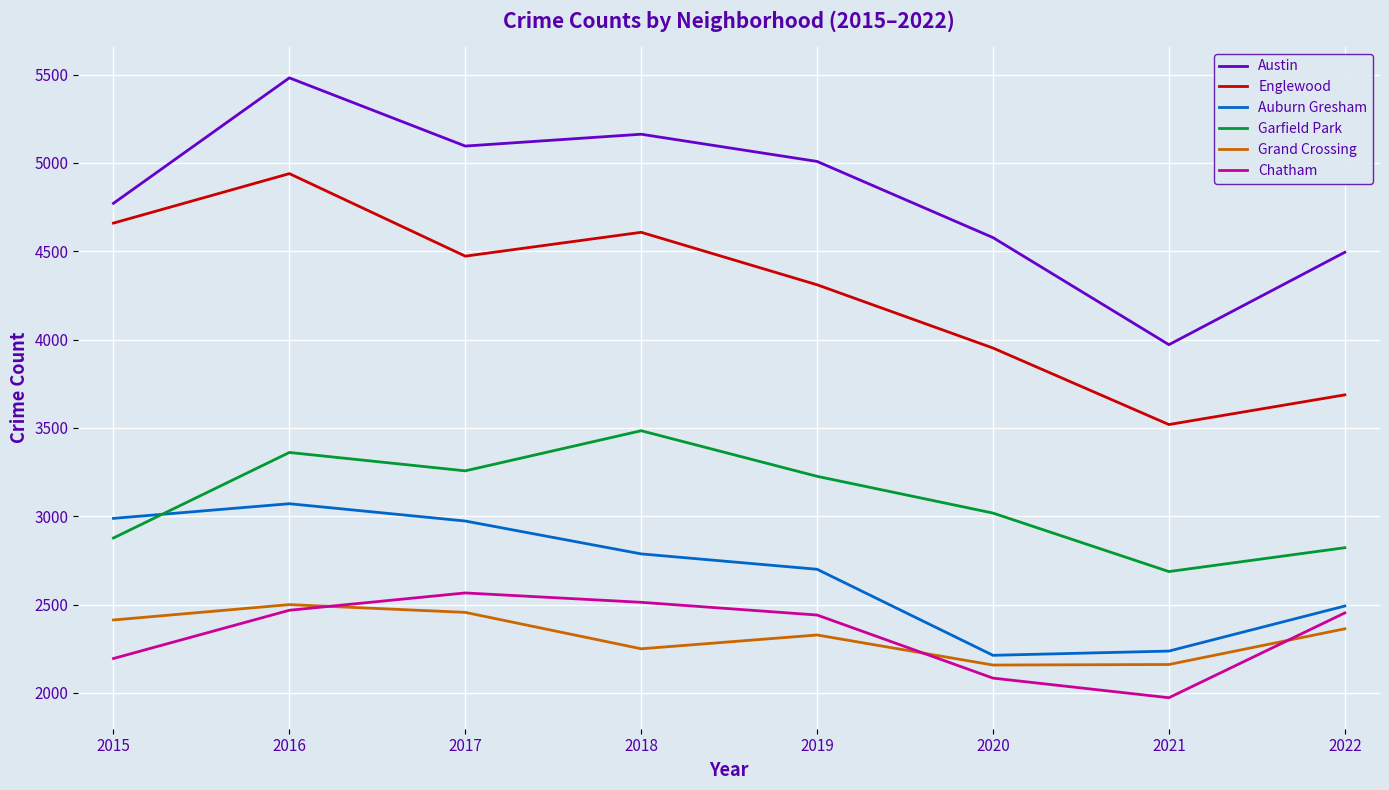

What is the smallest value displayed?

1973